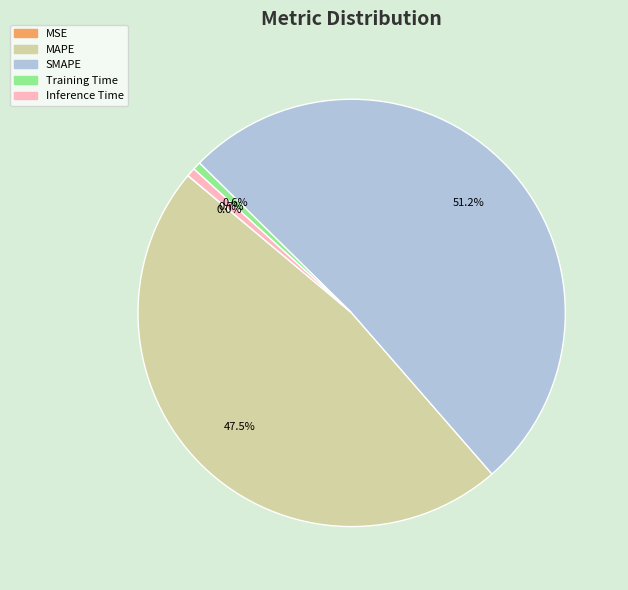

What is the largest slice in the pie chart?

SMAPE